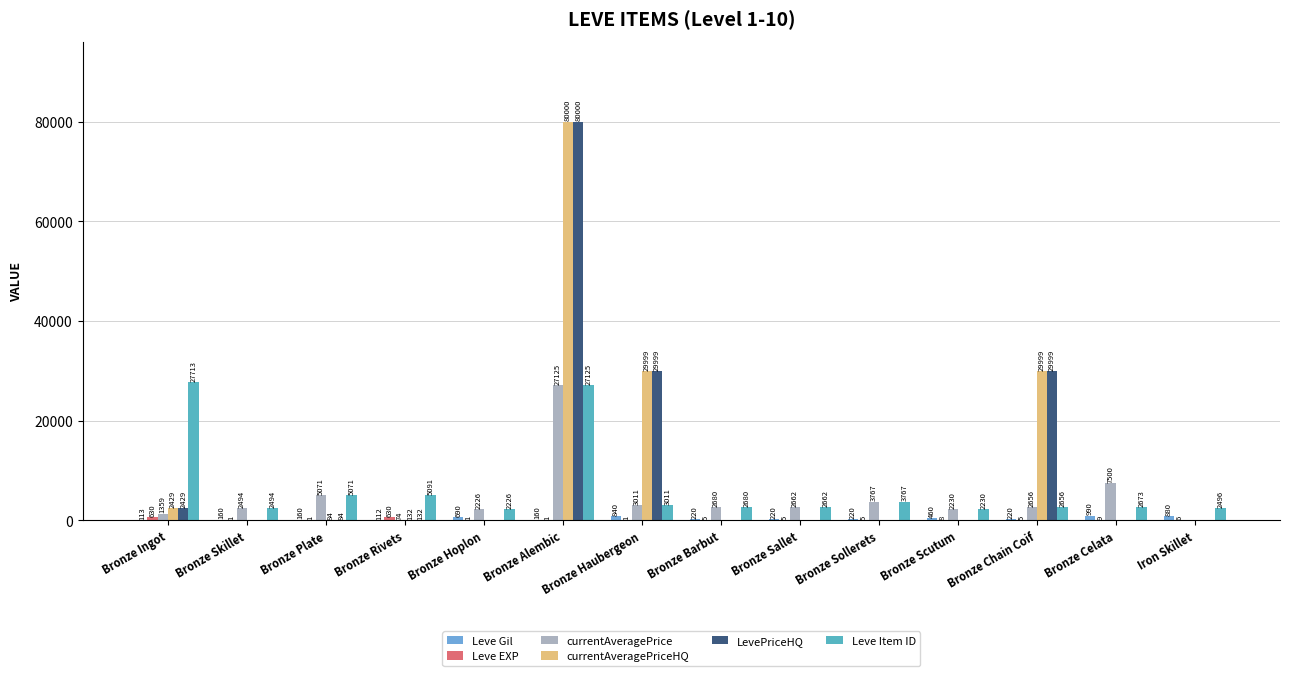

What is the label of the 12th bar from the right?

Bronze Plate